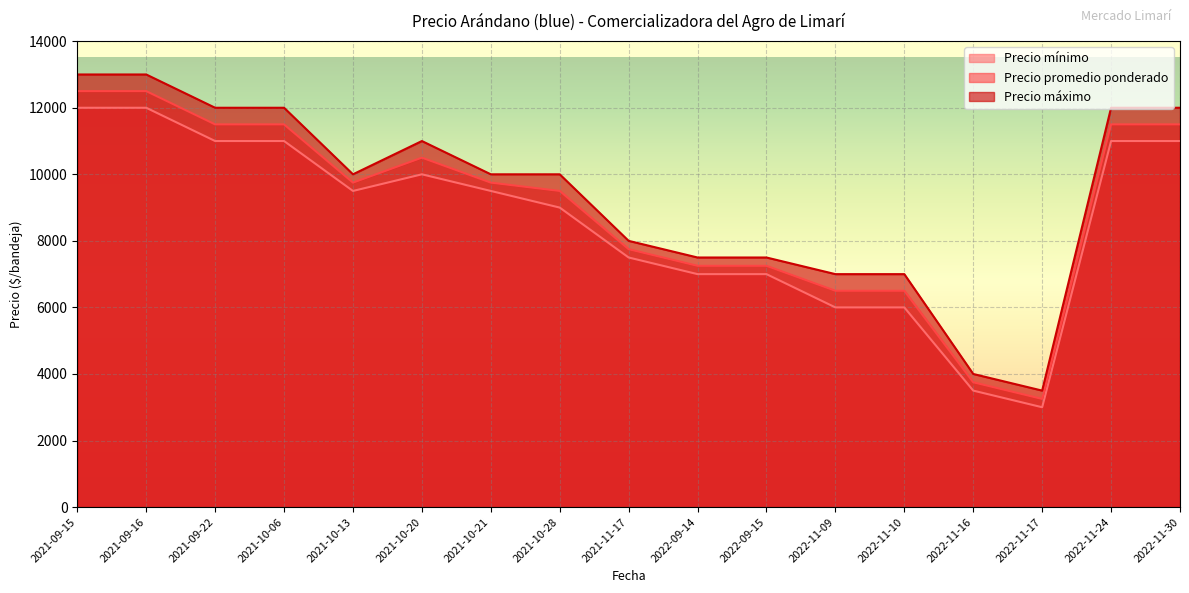

What is the difference between the maximum and minimum values in the Precio máximo series?

9500